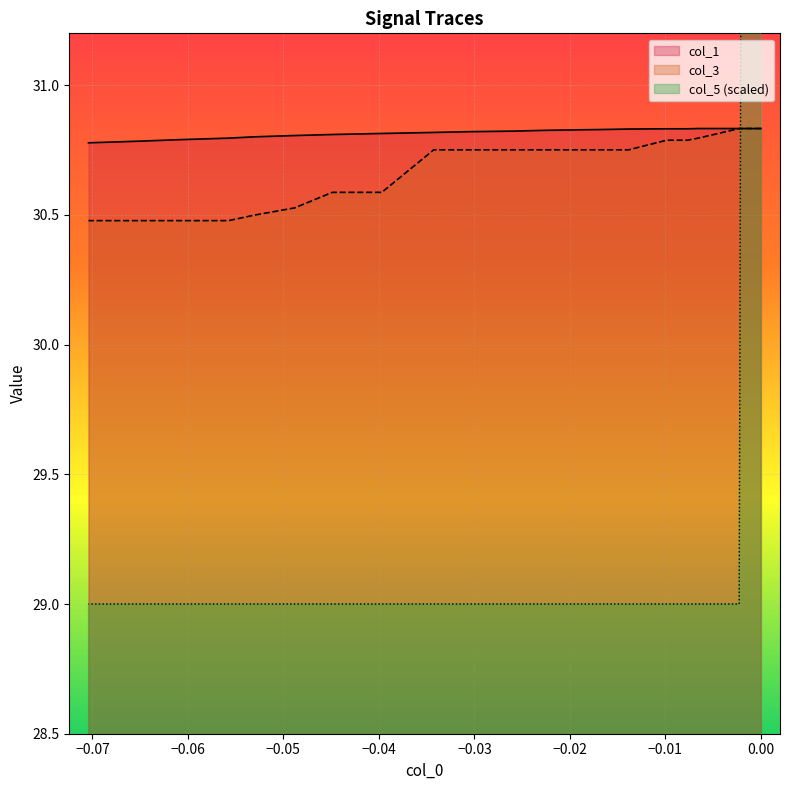

Which series has the largest range (max minus min)?

col_5